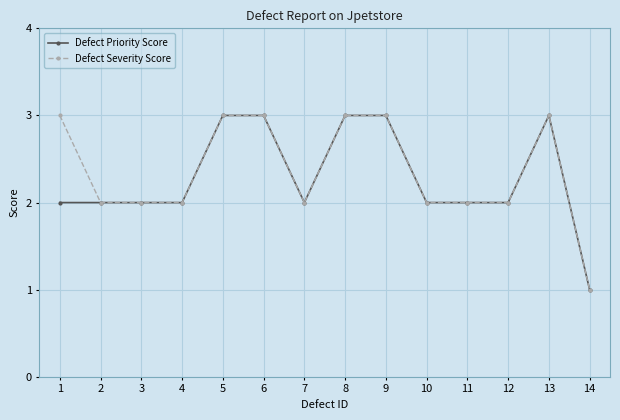

Does the chart have visible grid lines?

Yes